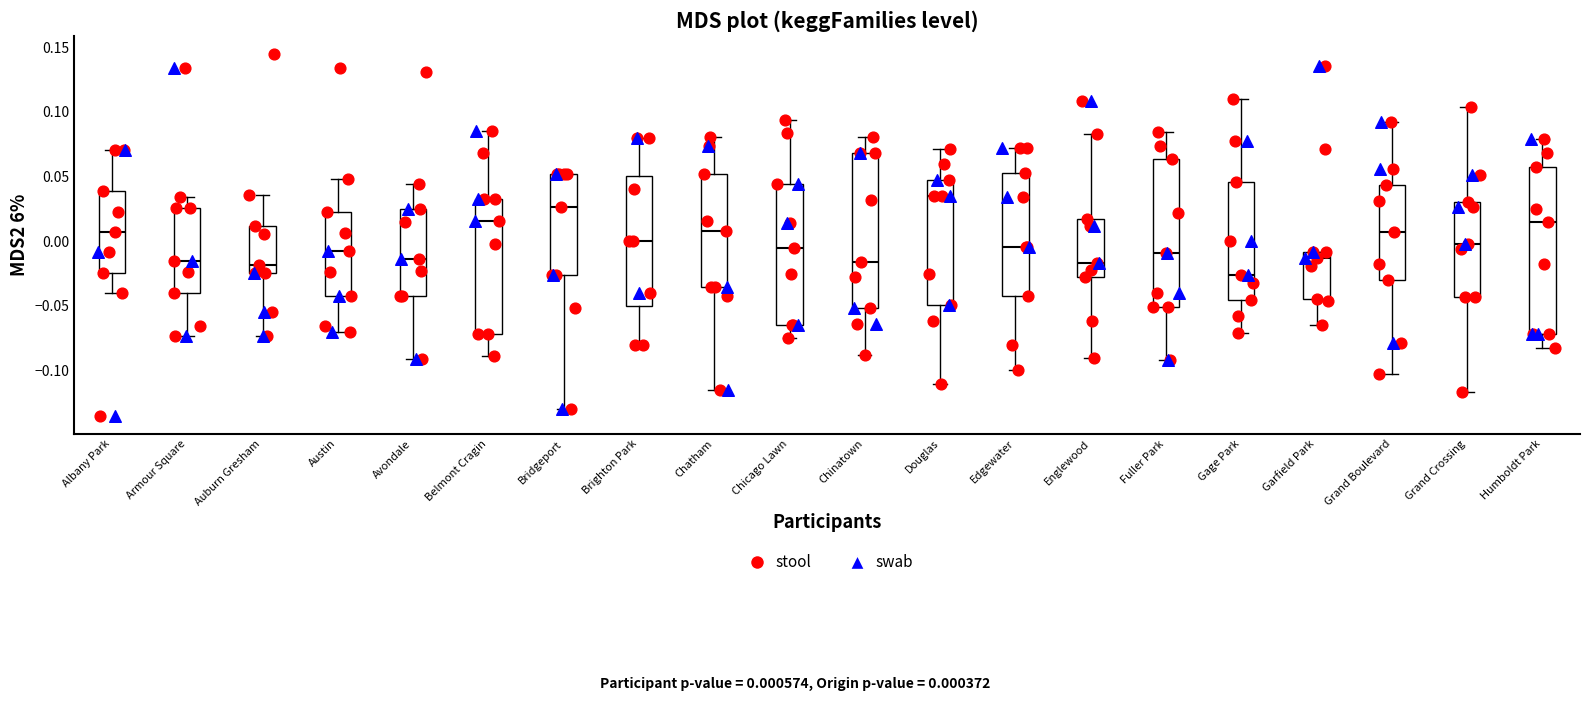

Comparing the boxes themselves (not the whiskers), which one is the tallest?

Humboldt Park